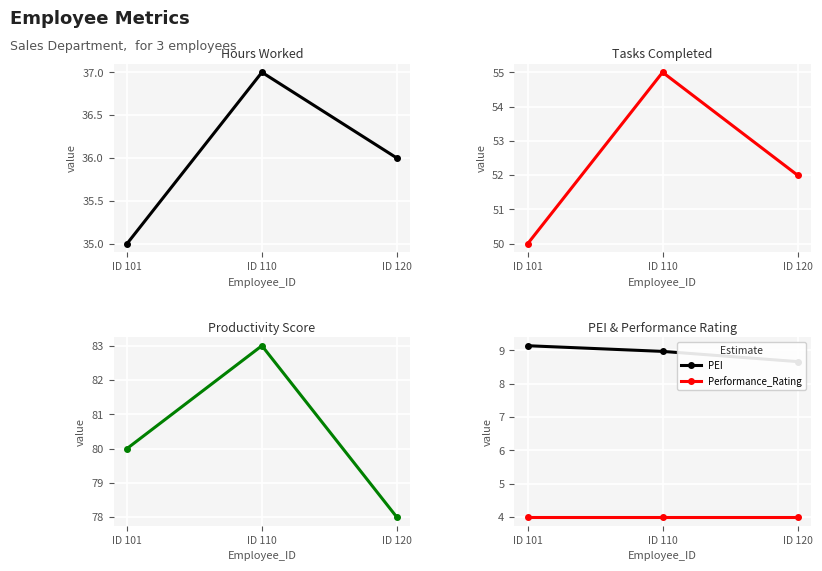

Rank the categories by Productivity_Score value from highest to lowest.

ID 110, ID 101, ID 120